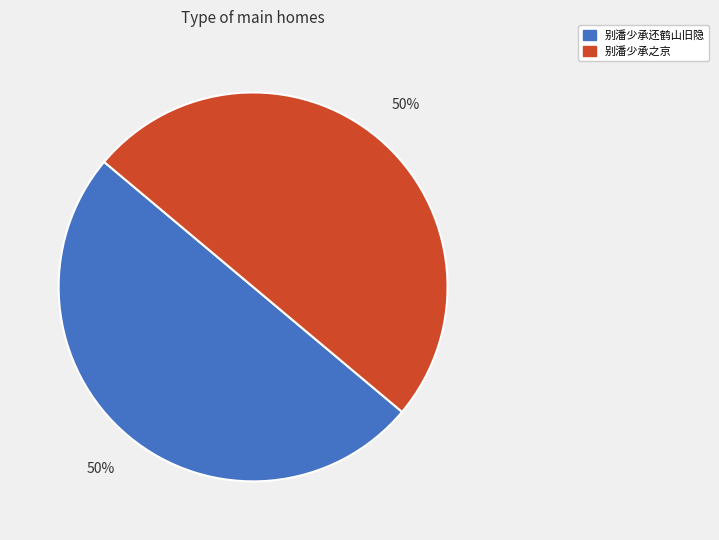

To the nearest percent, what portion does 别潘少承之京 represent?

50%